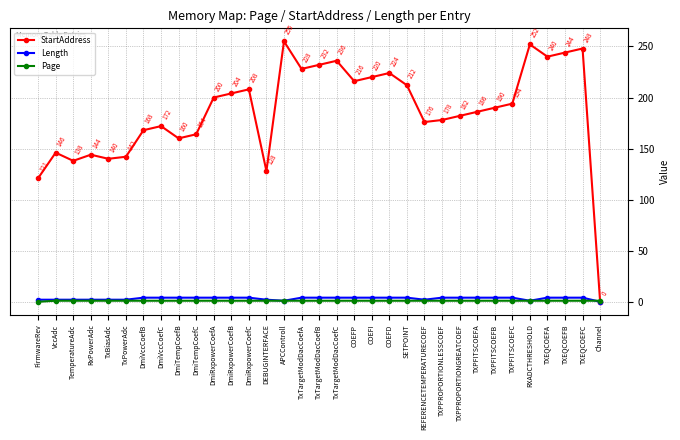

What is the value of the StartAddress point at the 30th from the left?

240